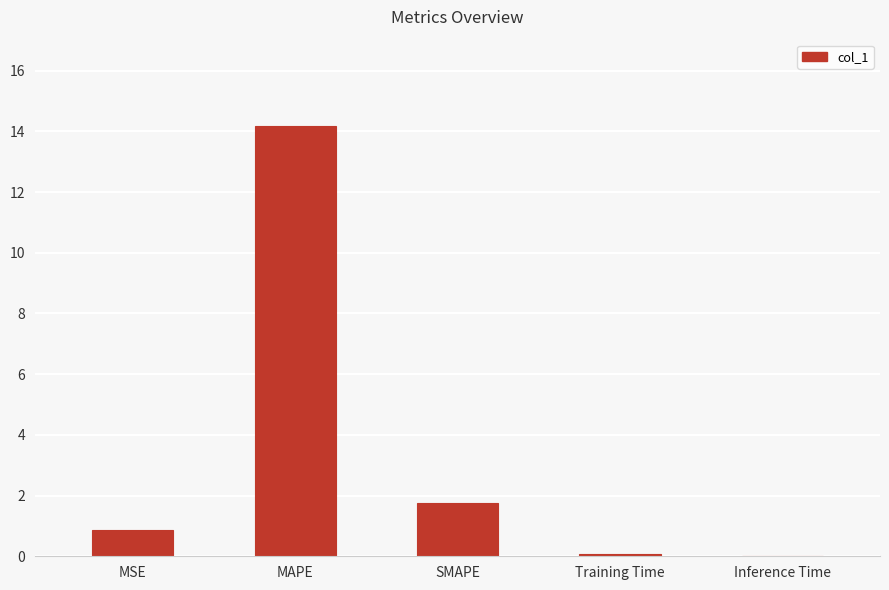

How many series are shown in this chart?

1